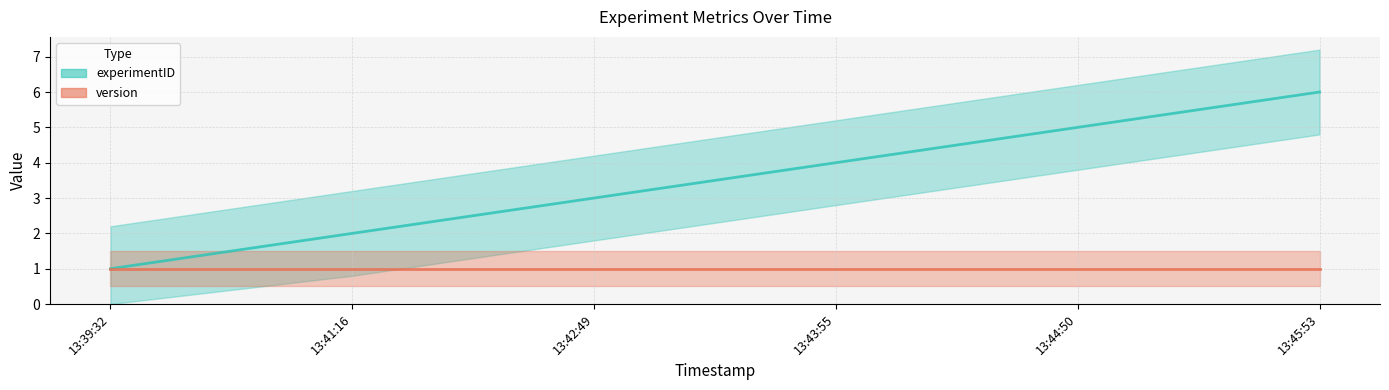

Rank the series by their maximum value, from lowest to highest.

version, experimentID